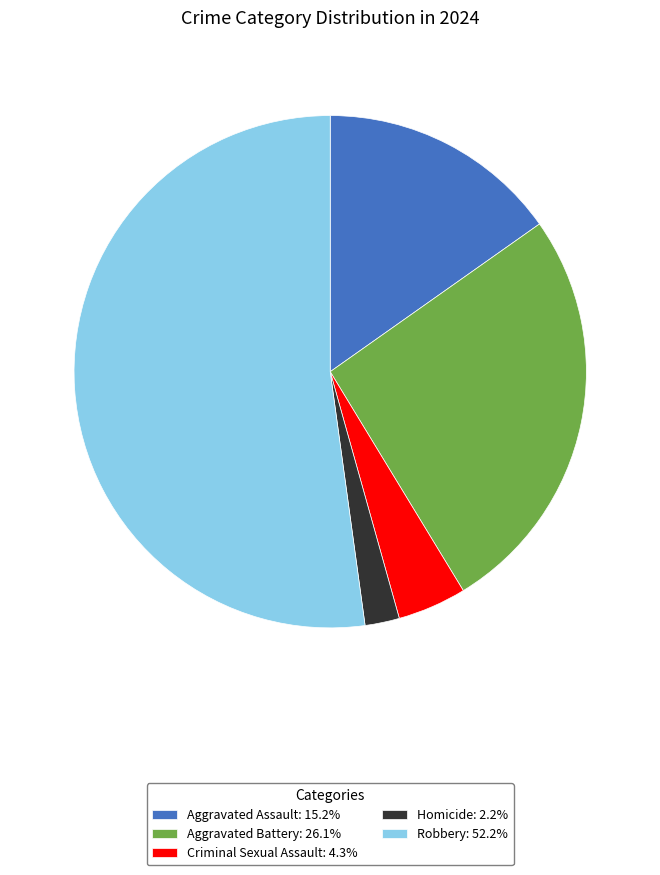

Does any single category account for the majority?

Yes